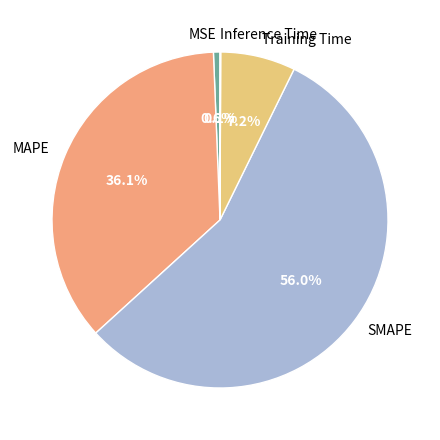

To the nearest percent, what is the difference between the largest and smallest slice percentages?

56%